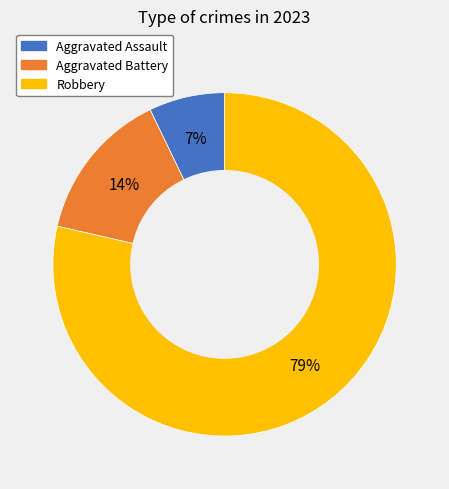

How many slices are in this pie chart?

3